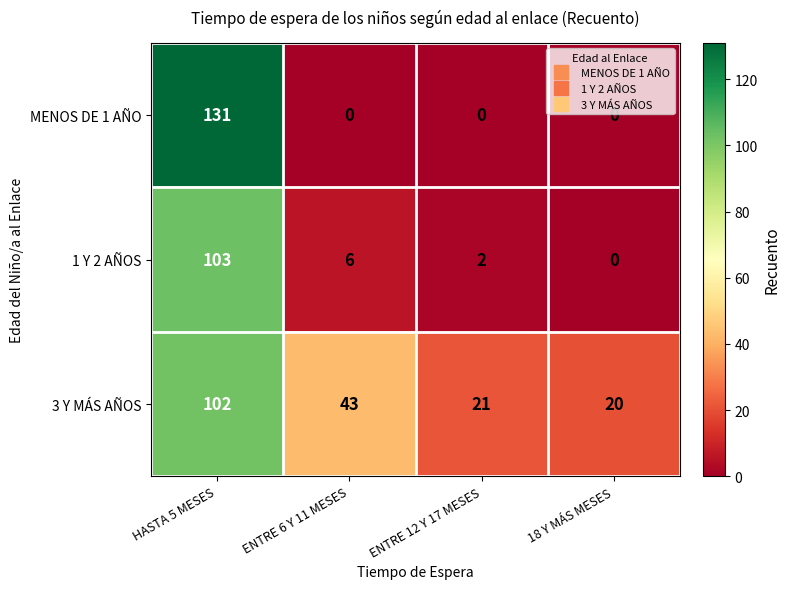

Rank the series by their average value, from highest to lowest.

3 Y MÁS AÑOS, MENOS DE 1 AÑO, 1 Y 2 AÑOS